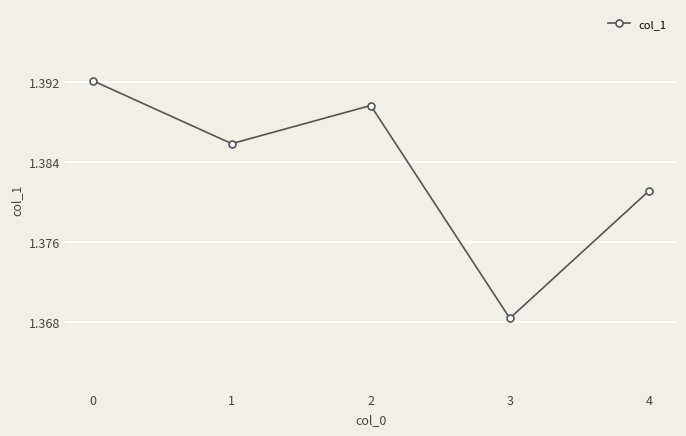

Rank the categories by value from highest to lowest.

0, 2, 1, 4, 3